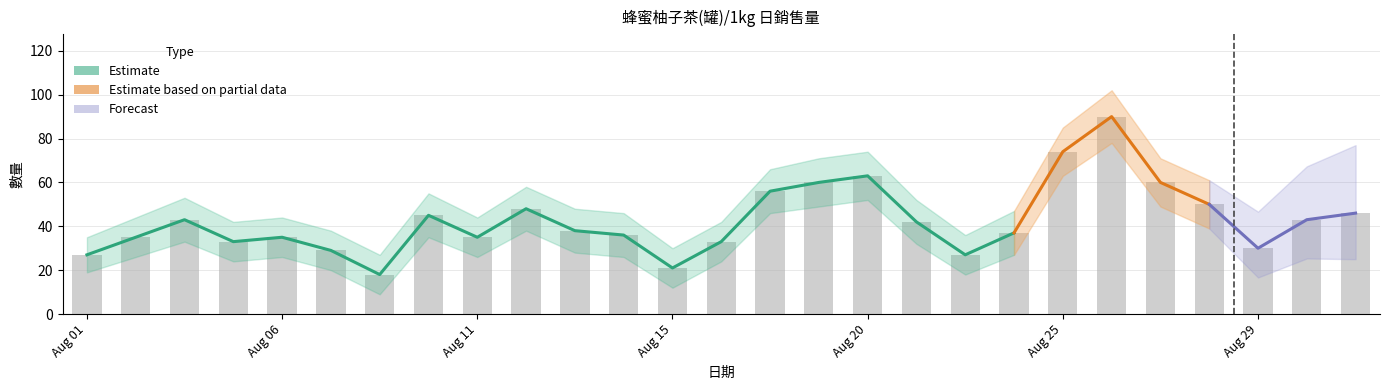

Which category has the highest value in the 數量_lower series?

20200826